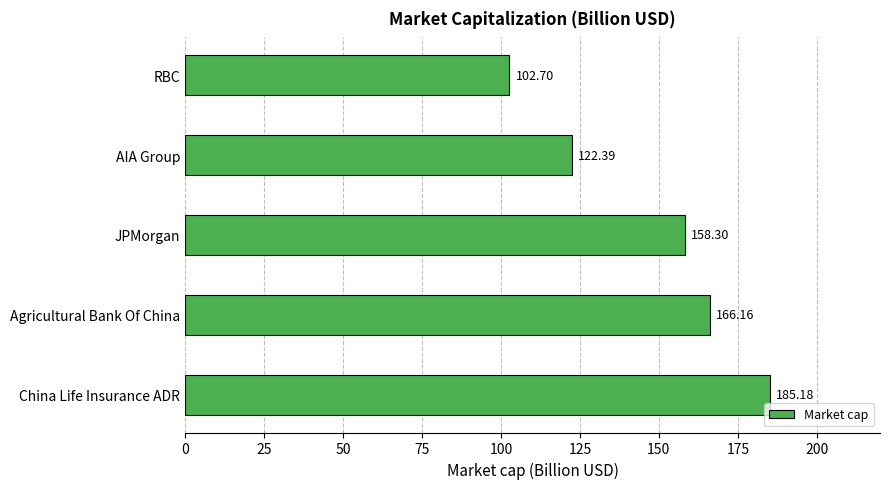

How many data points are less than 158?

2